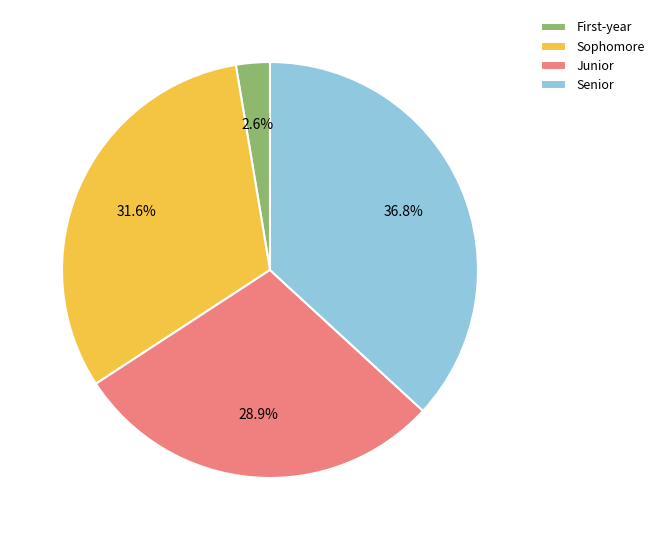

Which slice is the smallest?

First-year